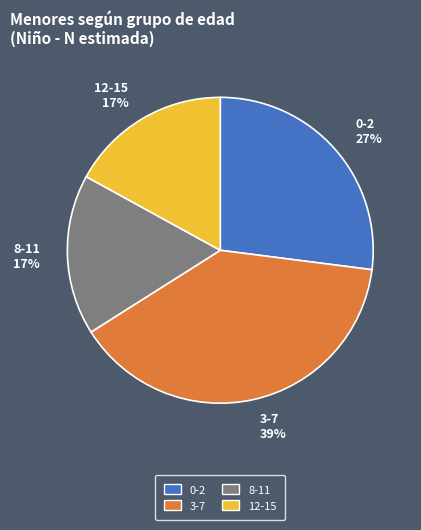

How many slices are in this pie chart?

4